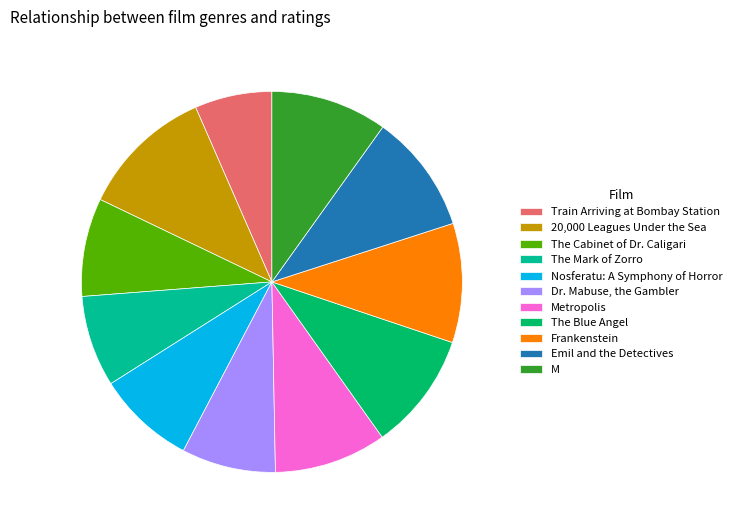

How many segments does this pie chart have?

11